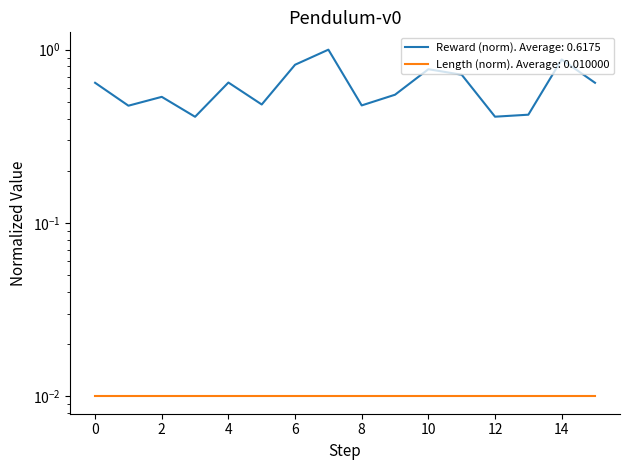

The value at 12 is 0.3. True or false?

False